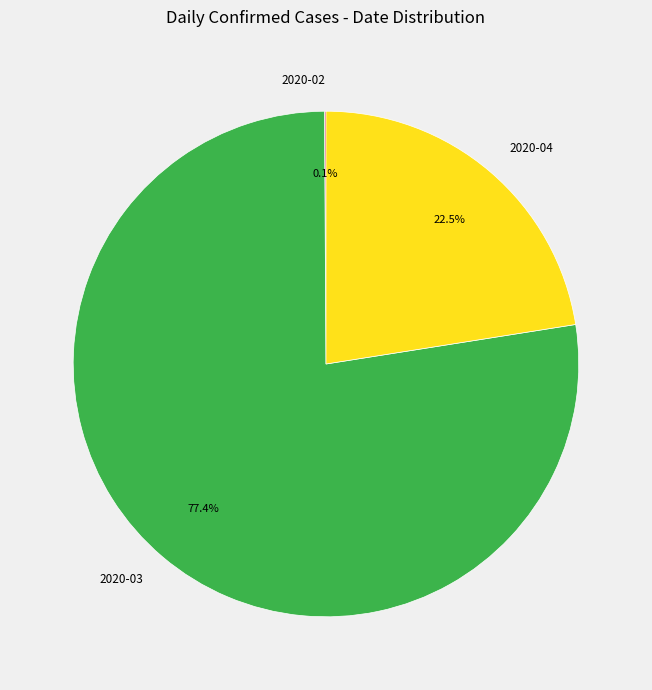

Combined, what portion of the pie is 2020-04 and 2020-03?

99.9%